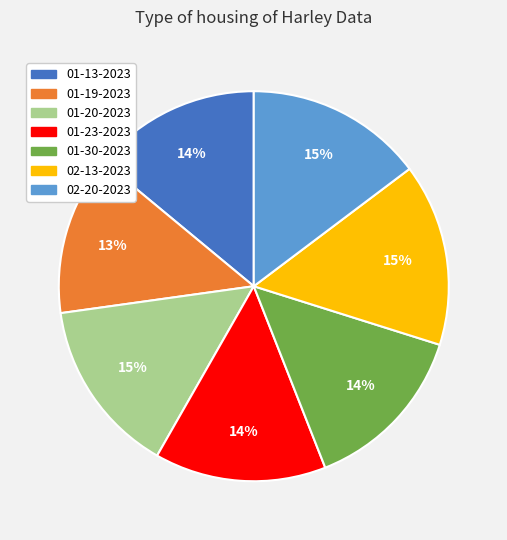

Which category has the smallest portion of the pie?

01-19-2023